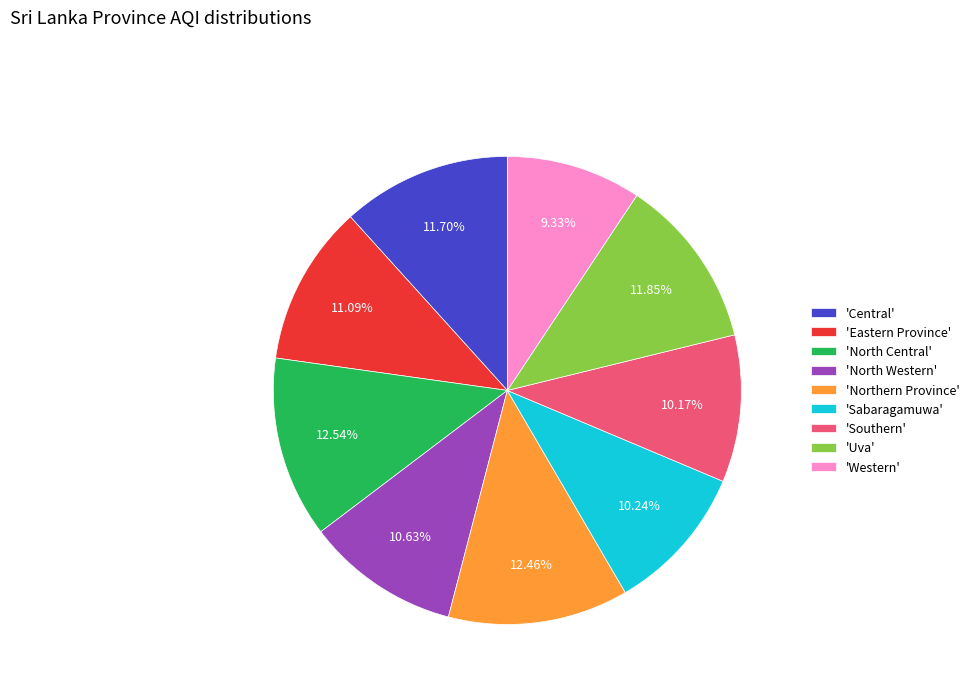

Do 'North Western' and 'Northern Province' together represent more than half of the pie?

No